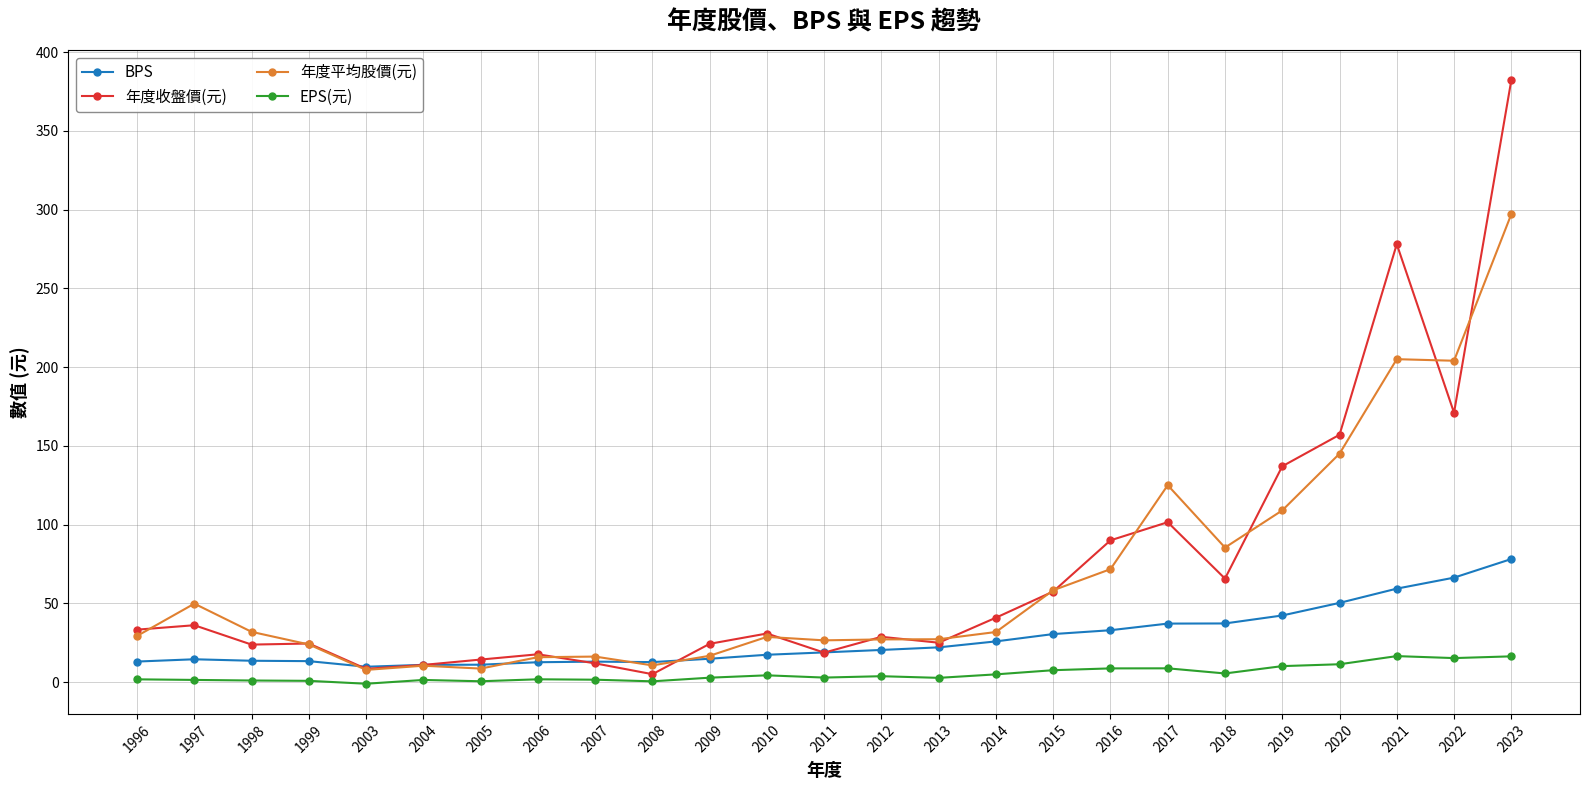

What is the minimum value shown in the chart?

-1.0